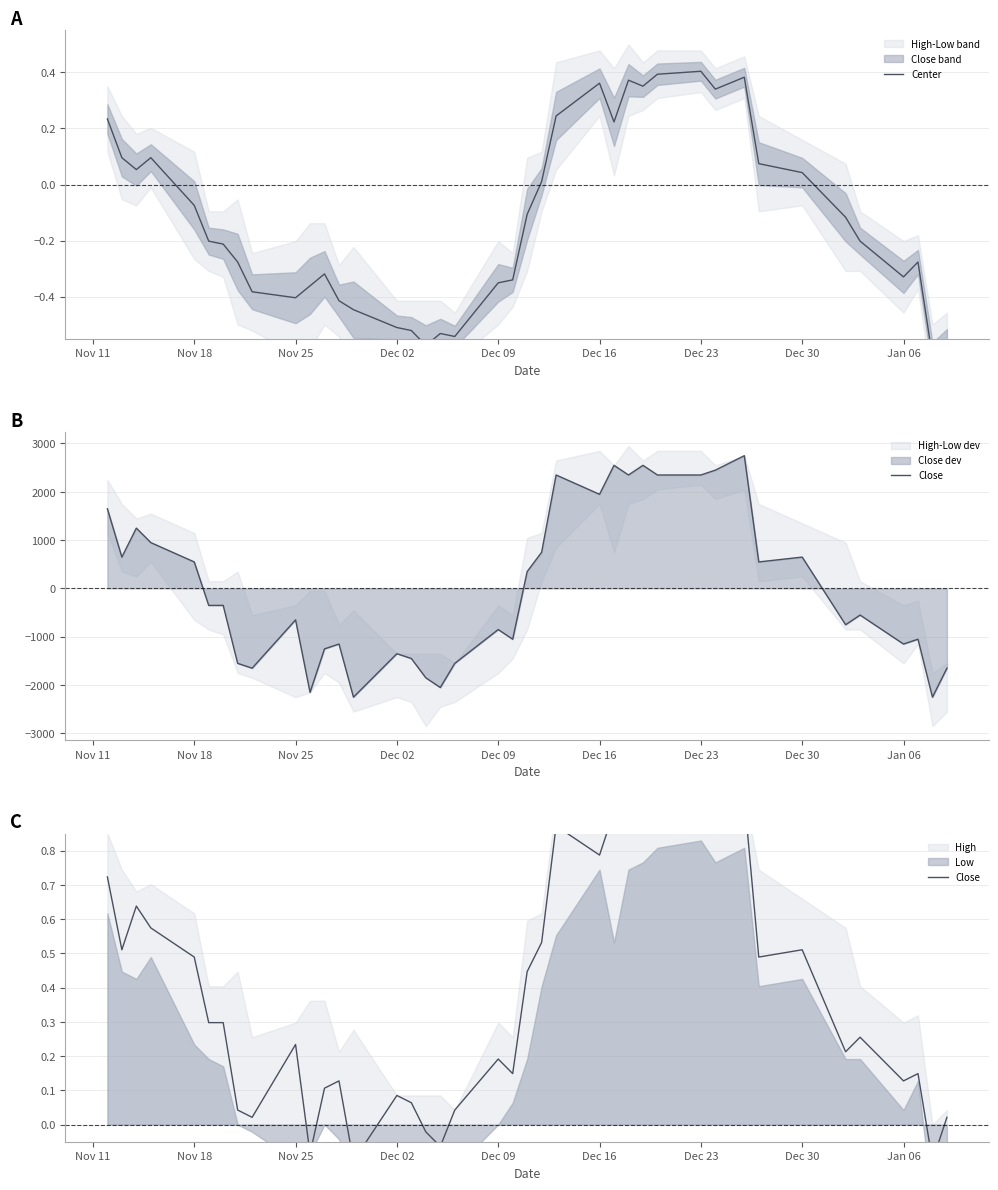

How many negative values does the Center series have?

24